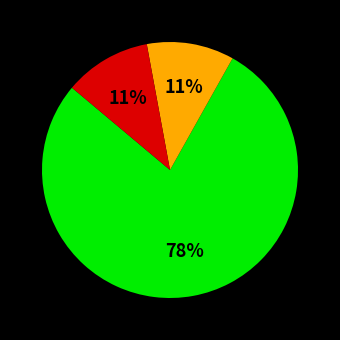

Is there a majority slice in this chart?

Yes